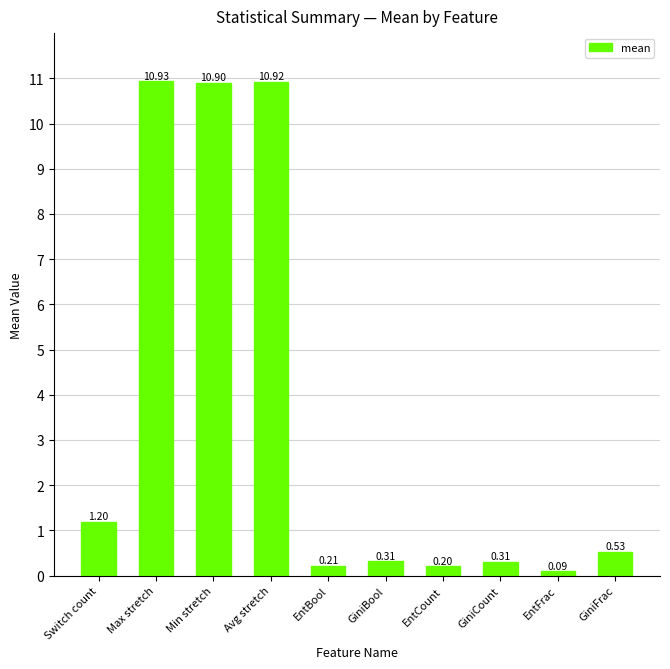

At which label is the value closest to 5?

Switch count